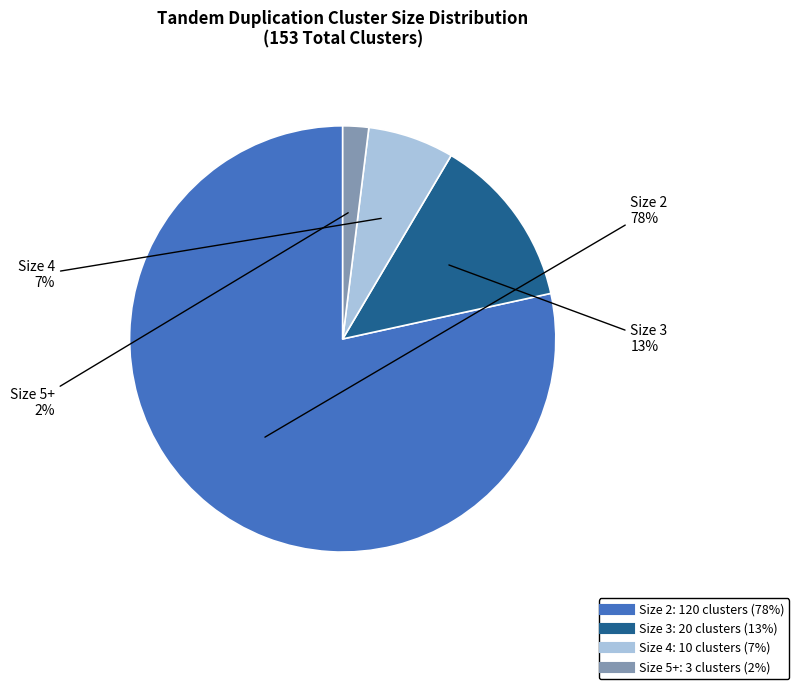

Is there a majority slice in this chart?

Yes